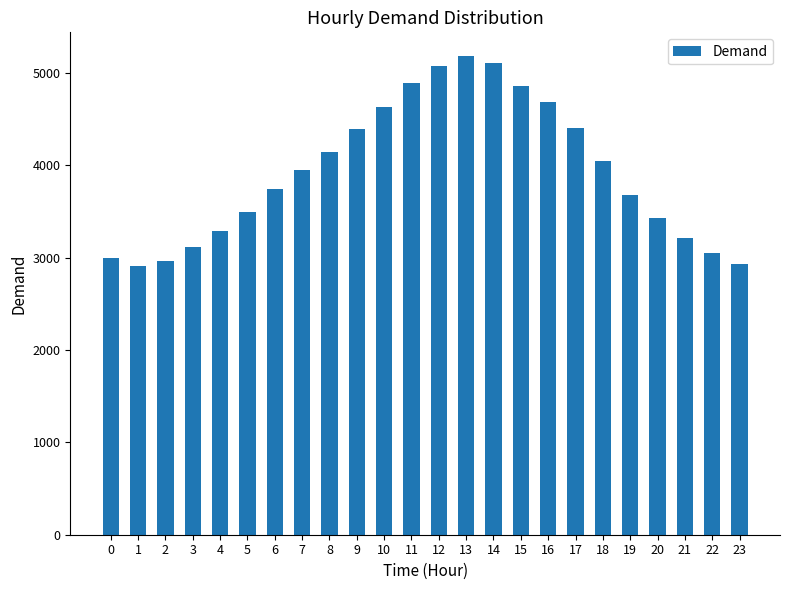

What is the average value?

3926